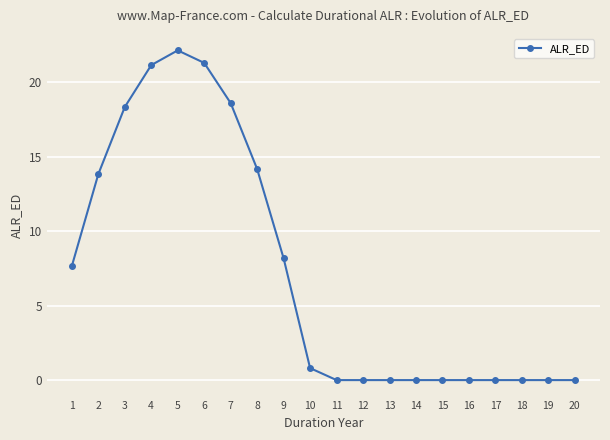

True or false: the data shows 5.3 at 1.

False